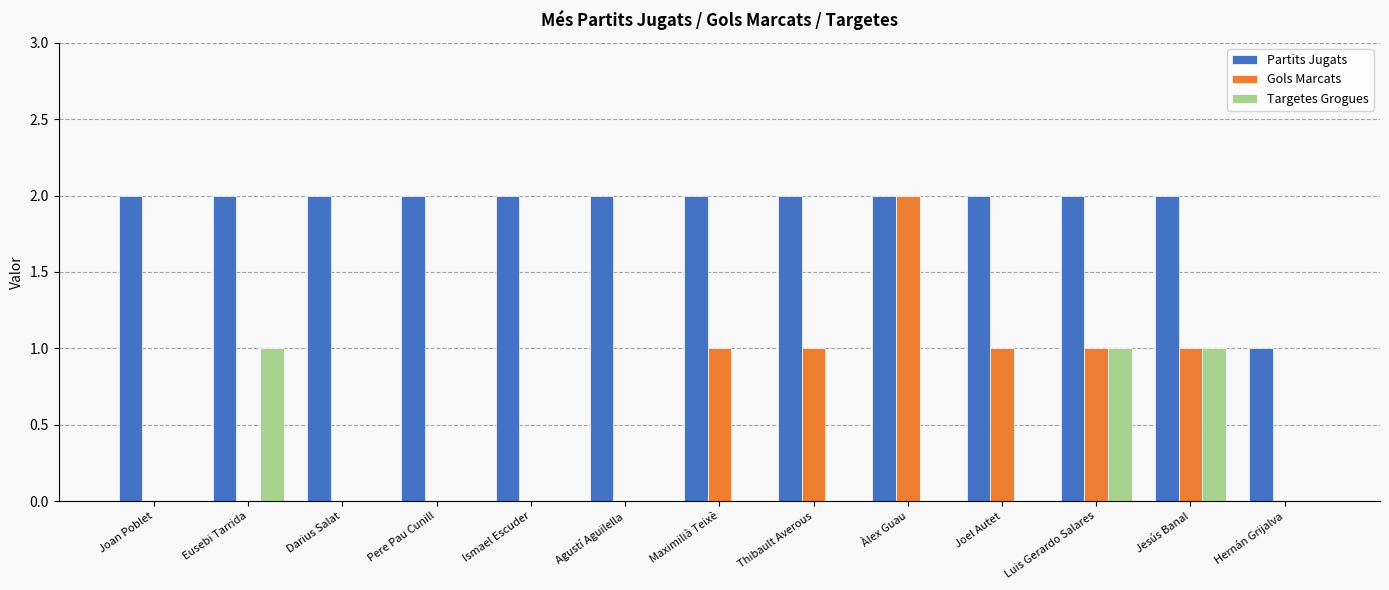

Between Maximilià Teixè and Luis Gerardo Salares, which series saw the biggest shift?

Targetes Grogues